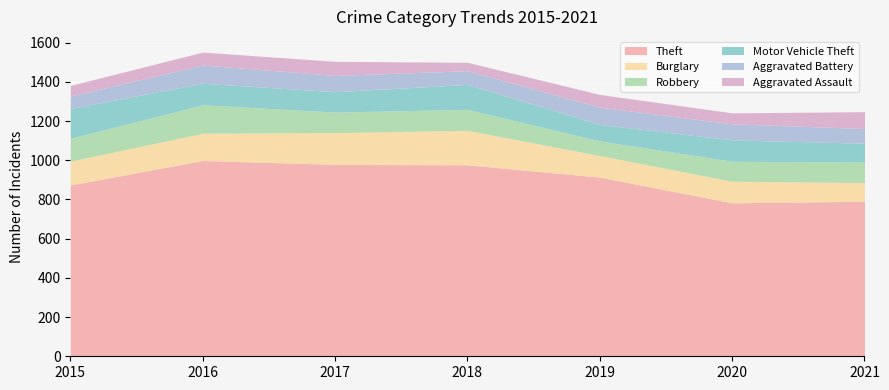

Which label corresponds to the largest value in the chart?

2016